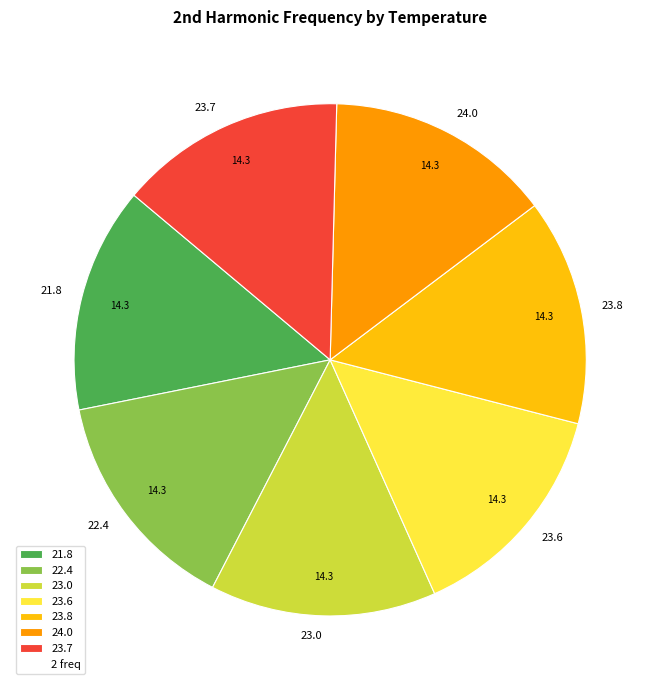

Approximately how many times larger is the value at 24.0 compared to 23.0?

1.0